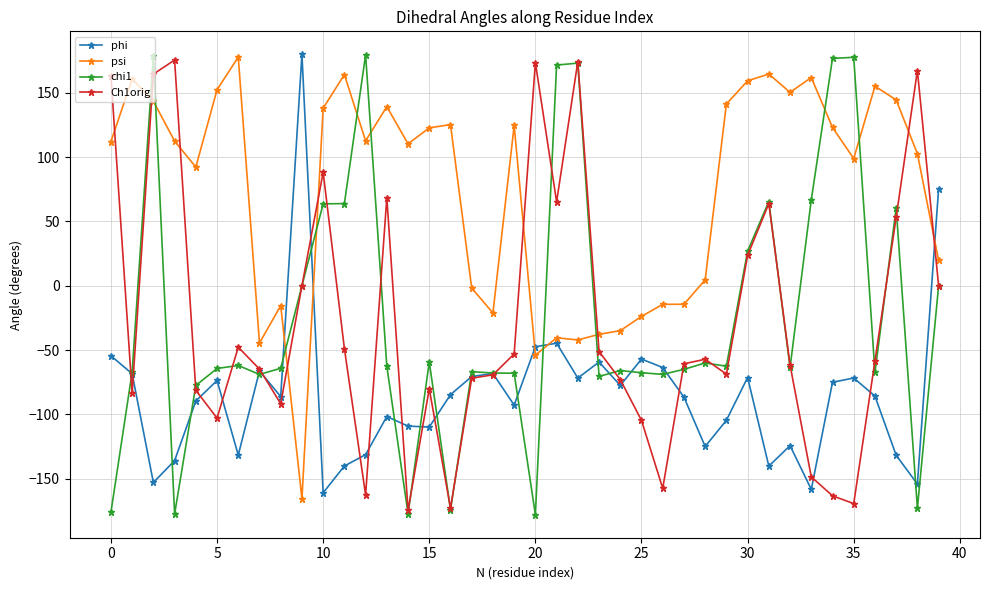

Which series has the largest range (max minus min)?

chi1